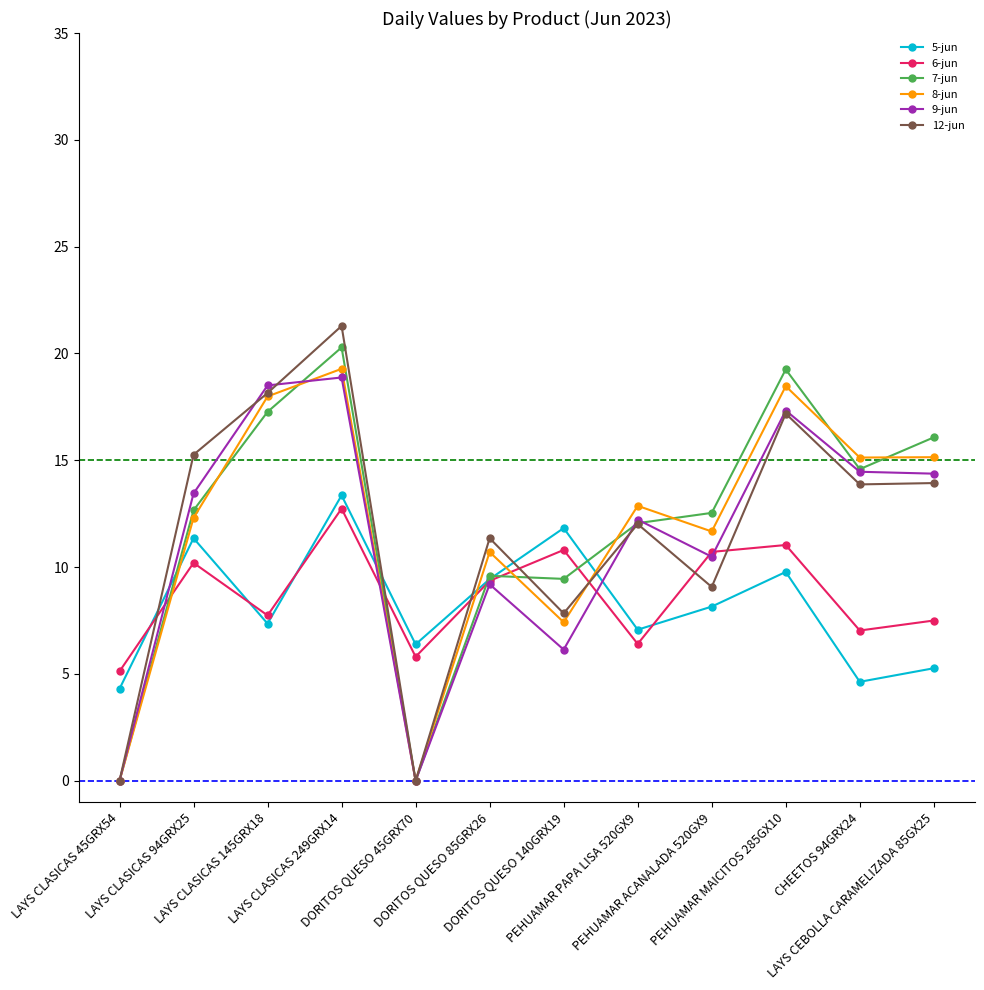

True or false: 6-jun has more than 1 interior local peaks.

True